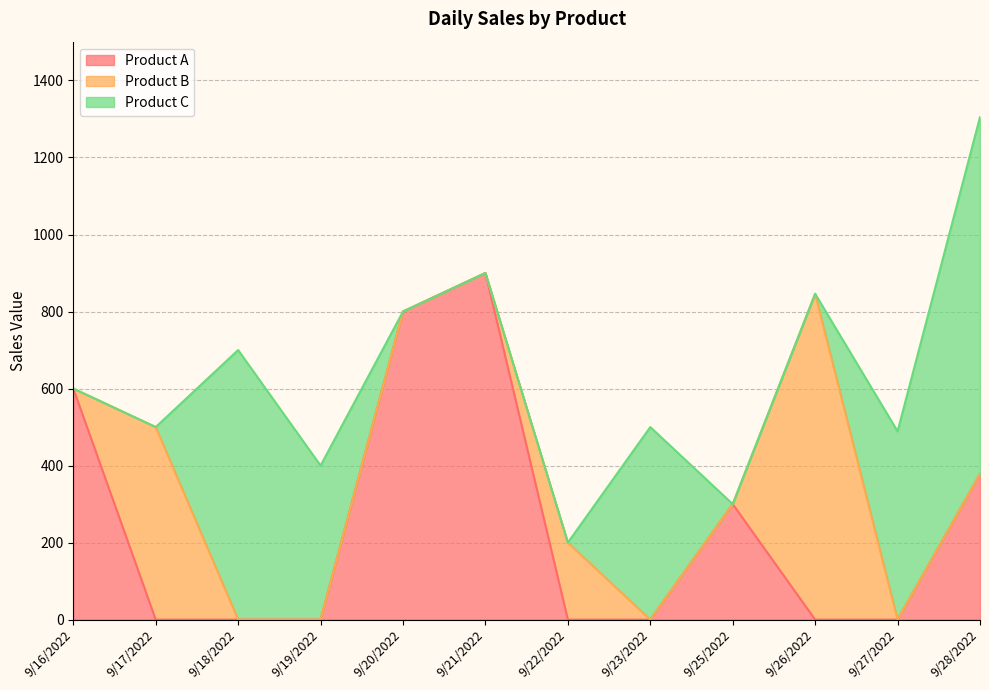

Reading left to right, transcribe all the data shown in this chart.

Product A: 9/16/2022=600	9/17/2022=0	9/18/2022=0	9/19/2022=0	9/20/2022=800	9/21/2022=900	9/22/2022=0	9/23/2022=0	9/25/2022=300	9/26/2022=0	9/27/2022=0	9/28/2022=378
Product B: 9/16/2022=0	9/17/2022=500	9/18/2022=0	9/19/2022=0	9/20/2022=0	9/21/2022=0	9/22/2022=200	9/23/2022=0	9/25/2022=0	9/26/2022=846	9/27/2022=0	9/28/2022=0
Product C: 9/16/2022=0	9/17/2022=0	9/18/2022=700	9/19/2022=400	9/20/2022=0	9/21/2022=0	9/22/2022=0	9/23/2022=500	9/25/2022=0	9/26/2022=0	9/27/2022=489	9/28/2022=927